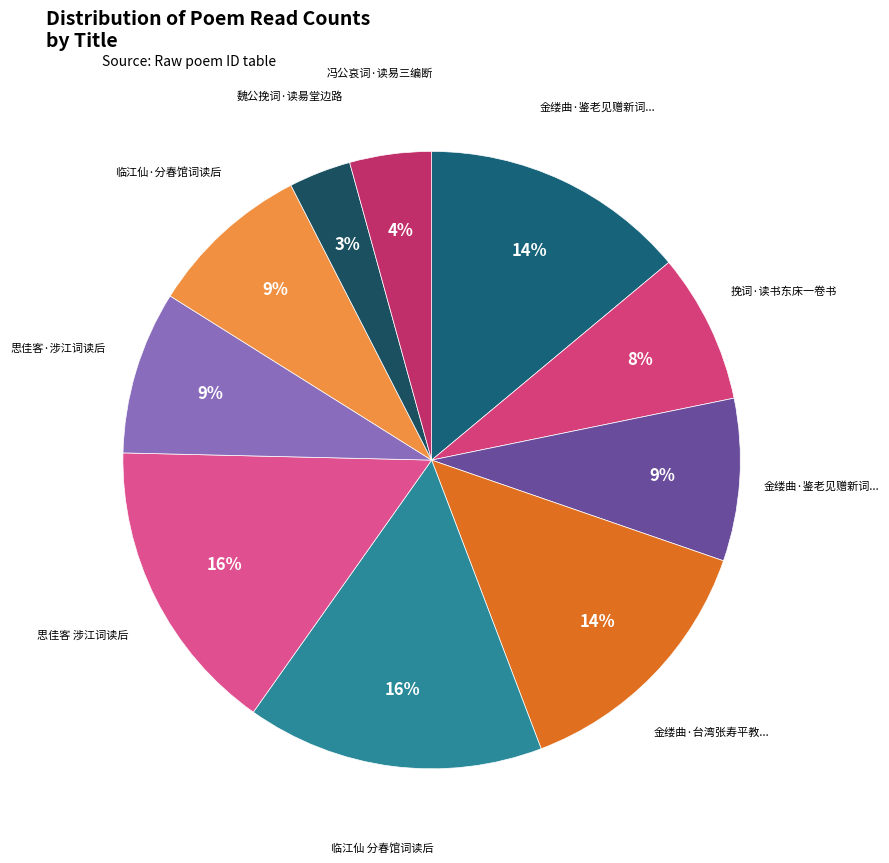

How many slices are in this pie chart?

10